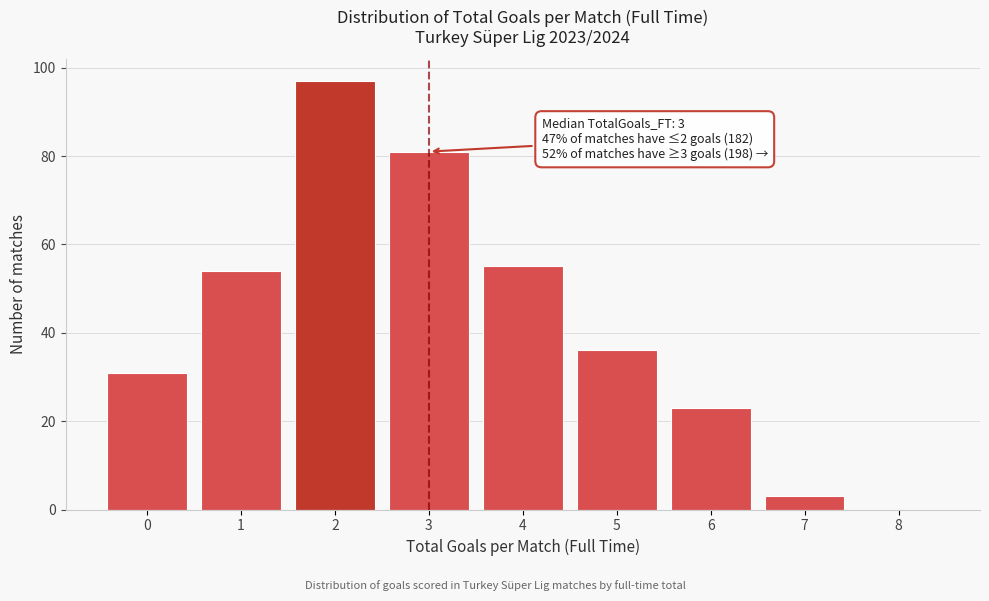

Over which range of the x-axis is the bar tallest?

1.5 to 2.5